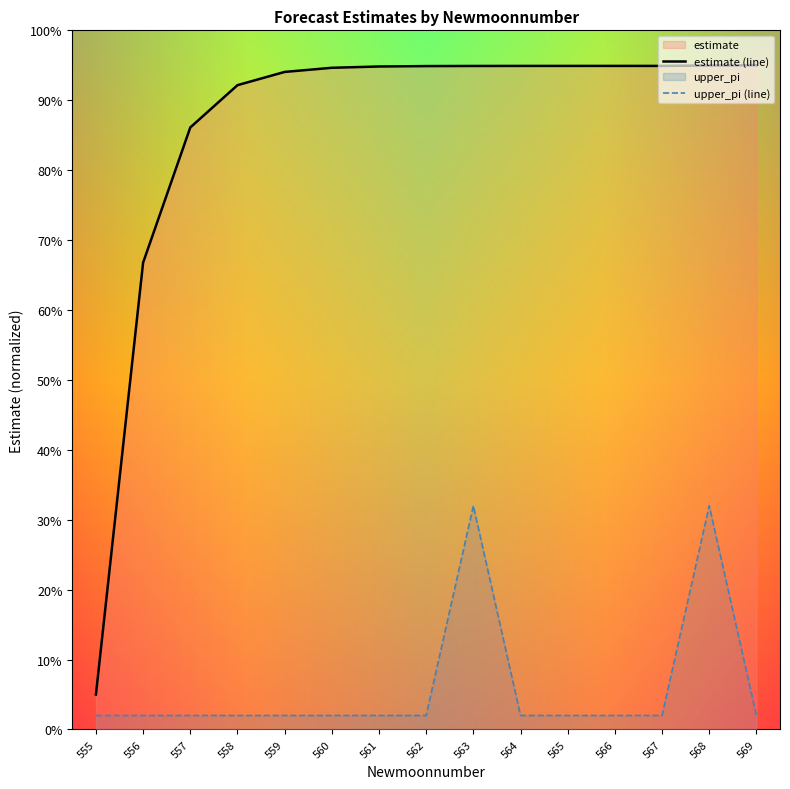

Reading right to left, list all the values displayed in this chart.

estimate: 569=0.9	568=0.9	567=0.9	566=0.9	565=0.9	564=0.9	563=0.9	562=0.9	561=0.9	560=0.9	559=0.9	558=0.9	557=0.9	556=0.7	555=0.1
upper_pi: 569=0.0	568=0.3	567=0.0	566=0.0	565=0.0	564=0.0	563=0.3	562=0.0	561=0.0	560=0.0	559=0.0	558=0.0	557=0.0	556=0.0	555=0.0